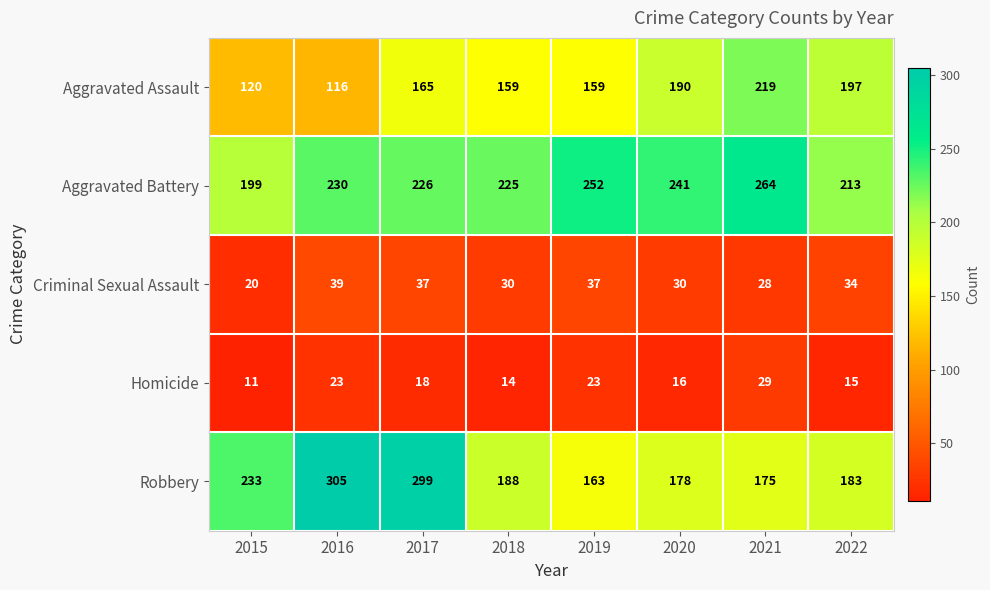

What is the sum of all Aggravated Assault values?

1325